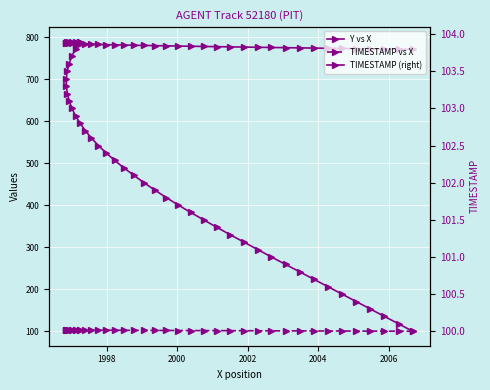

Is the value of TIMESTAMP (right) at 19 greater than the value of TIMESTAMP vs X at 9?

Yes